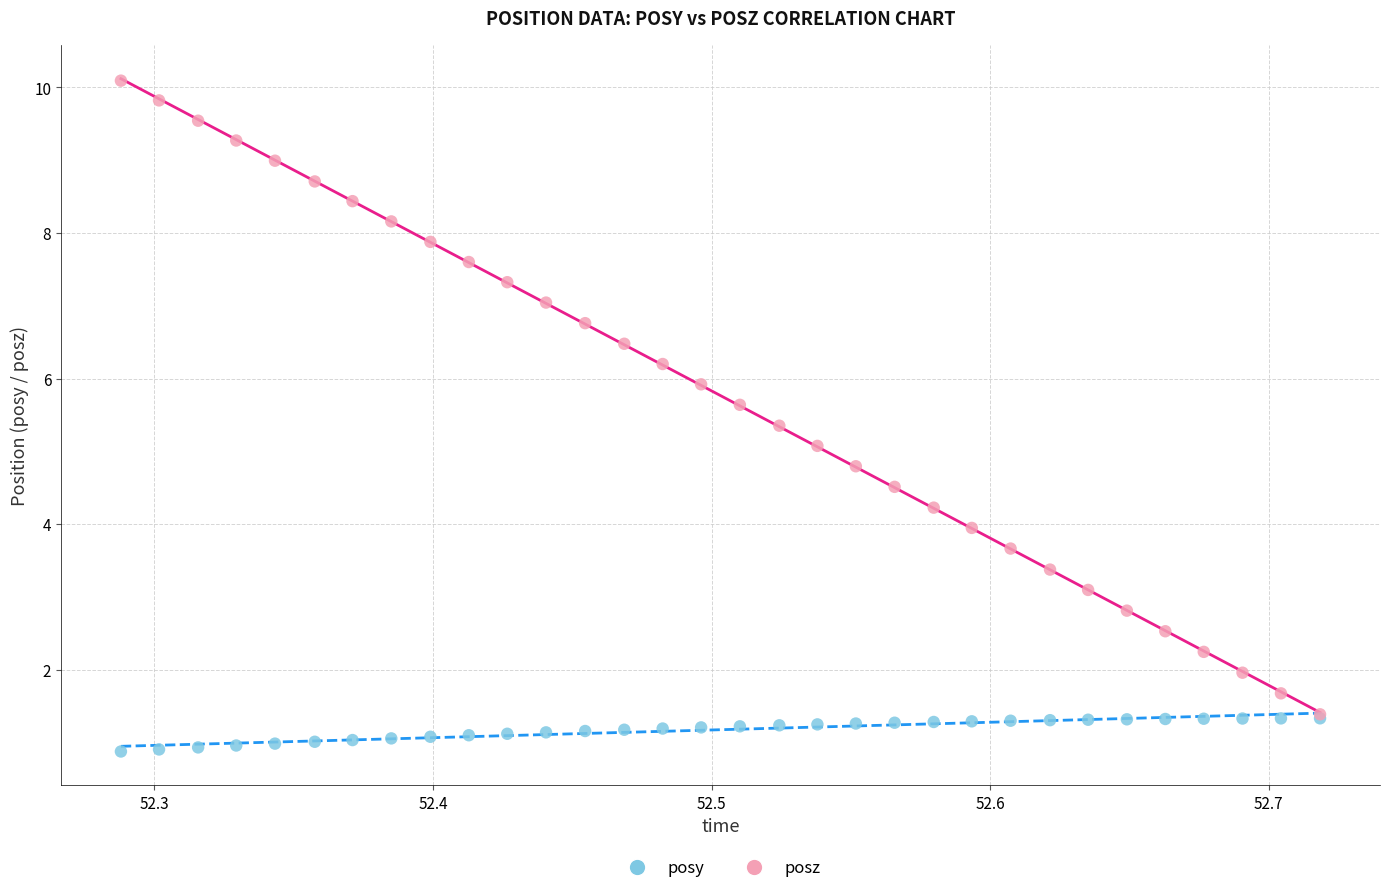

Which series contains the lowest Y value?

posy